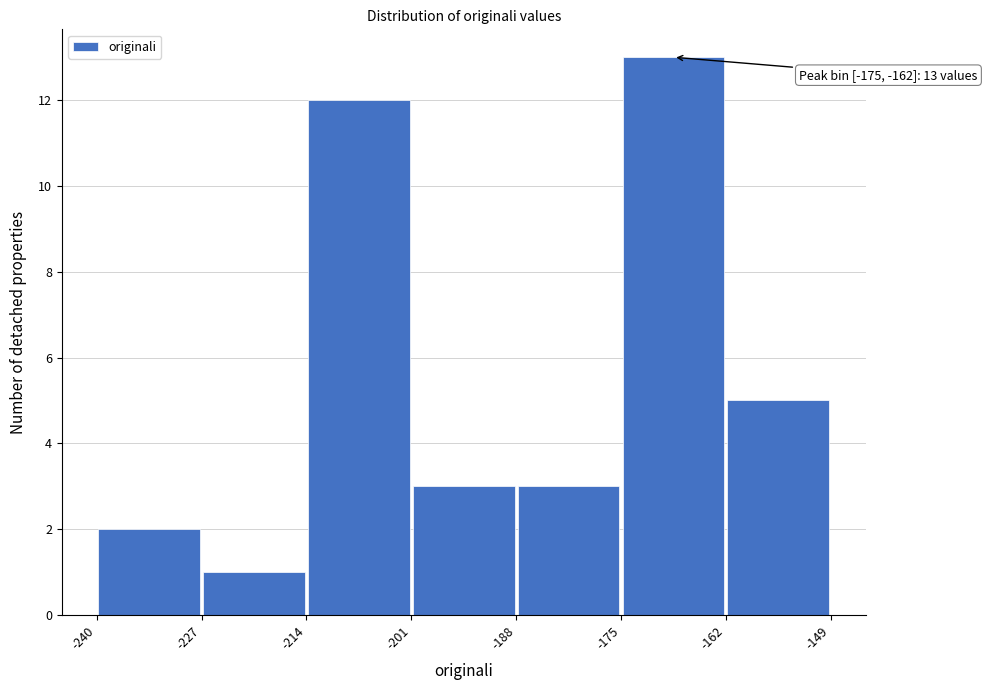

Which range on the x-axis has the tallest bar?

-175 to -162